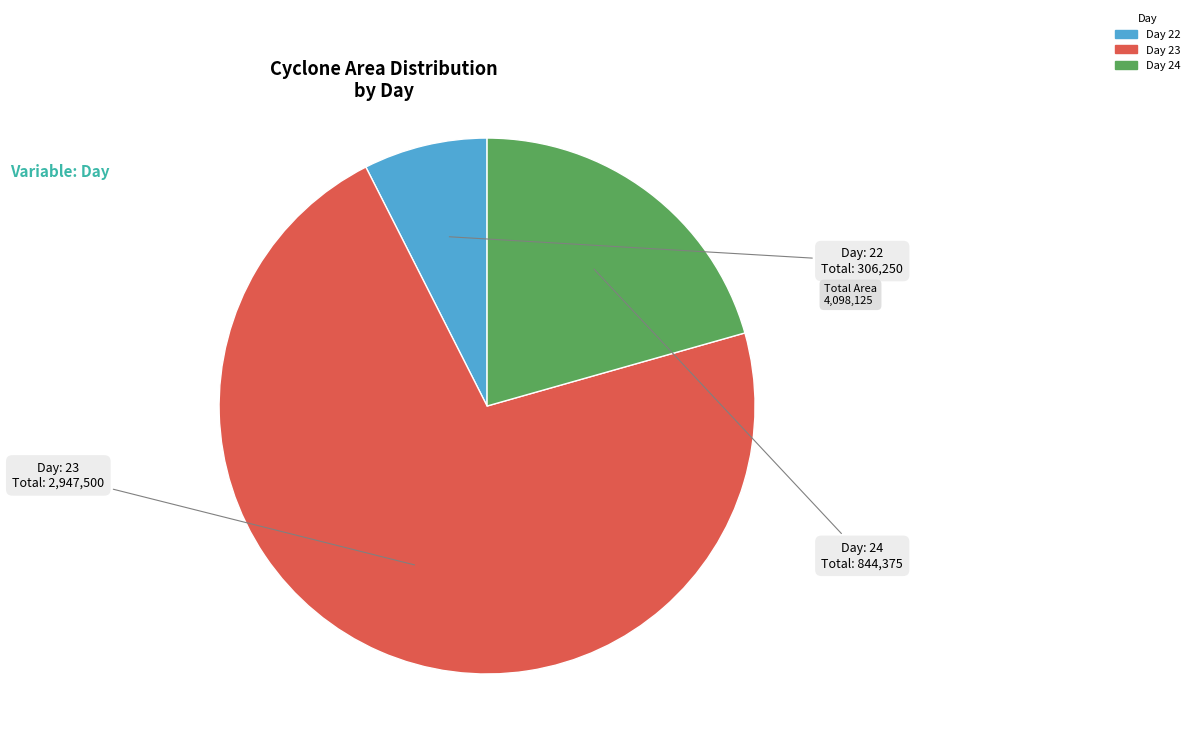

Is there any slice that represents more than half of the pie?

Yes